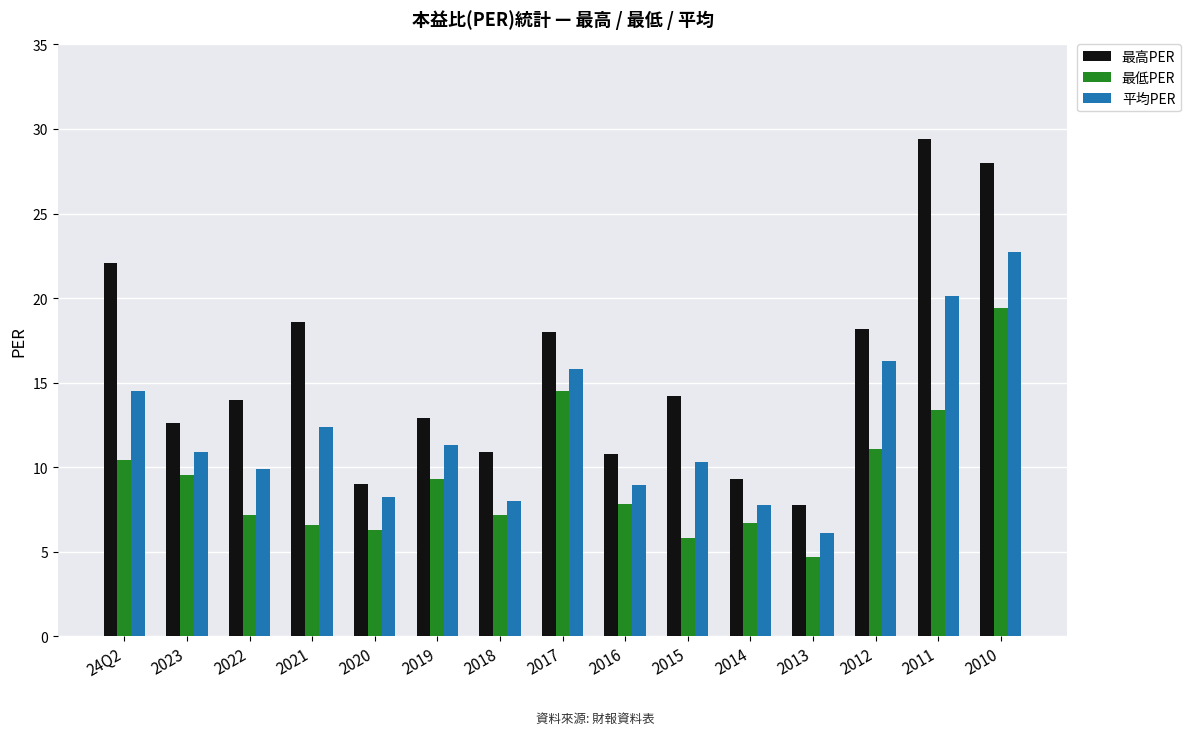

Is it true that 最高PER equals 18.0 at 2017?

True